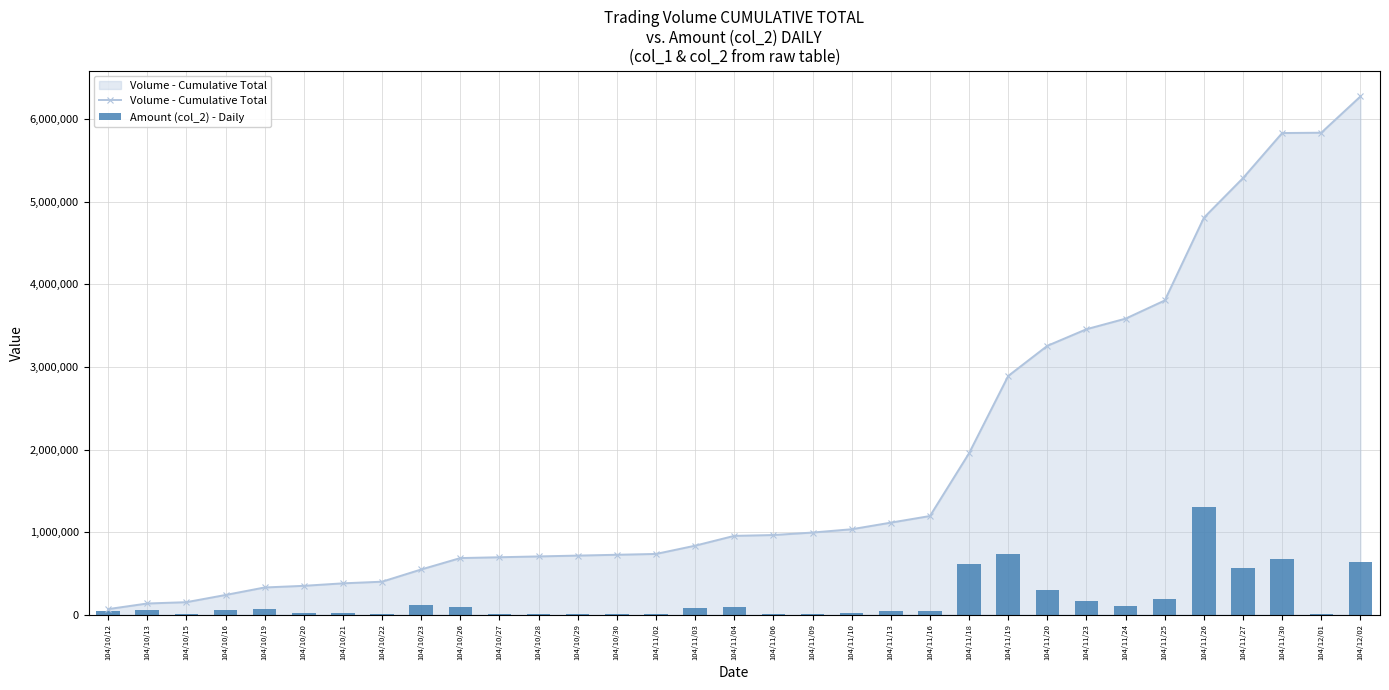

What is the spread (max minus min) of values at 104/10/15?

140480